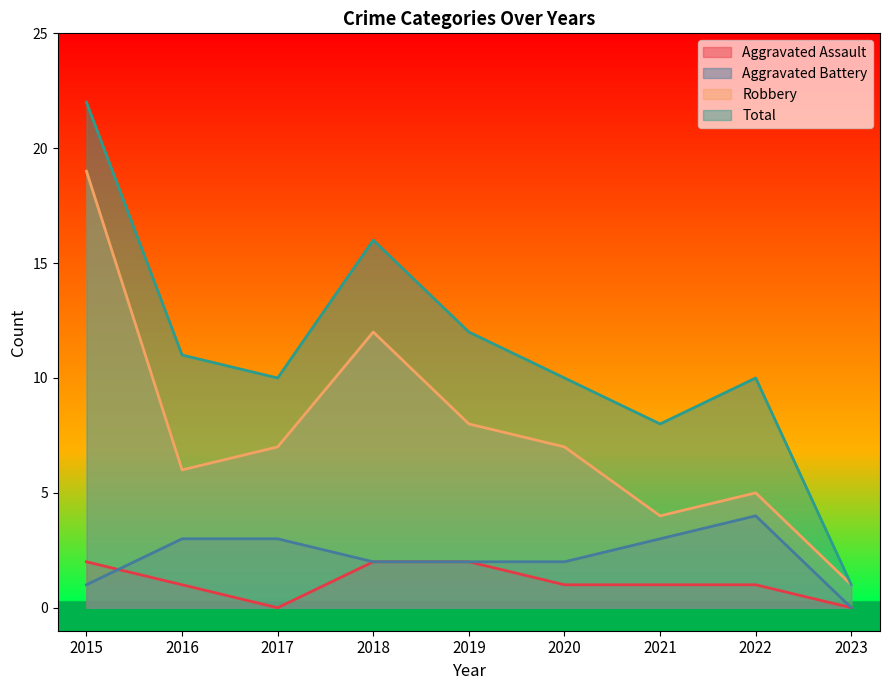

What is the sum of all Aggravated Battery values?

20